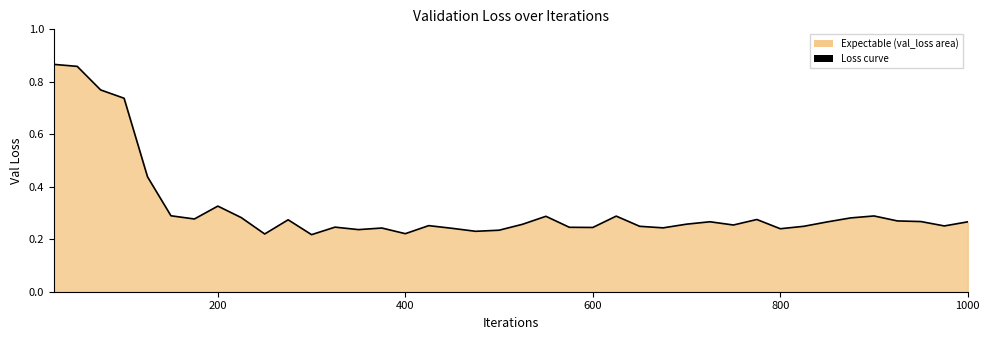

The value at 400 is 0.3. True or false?

False